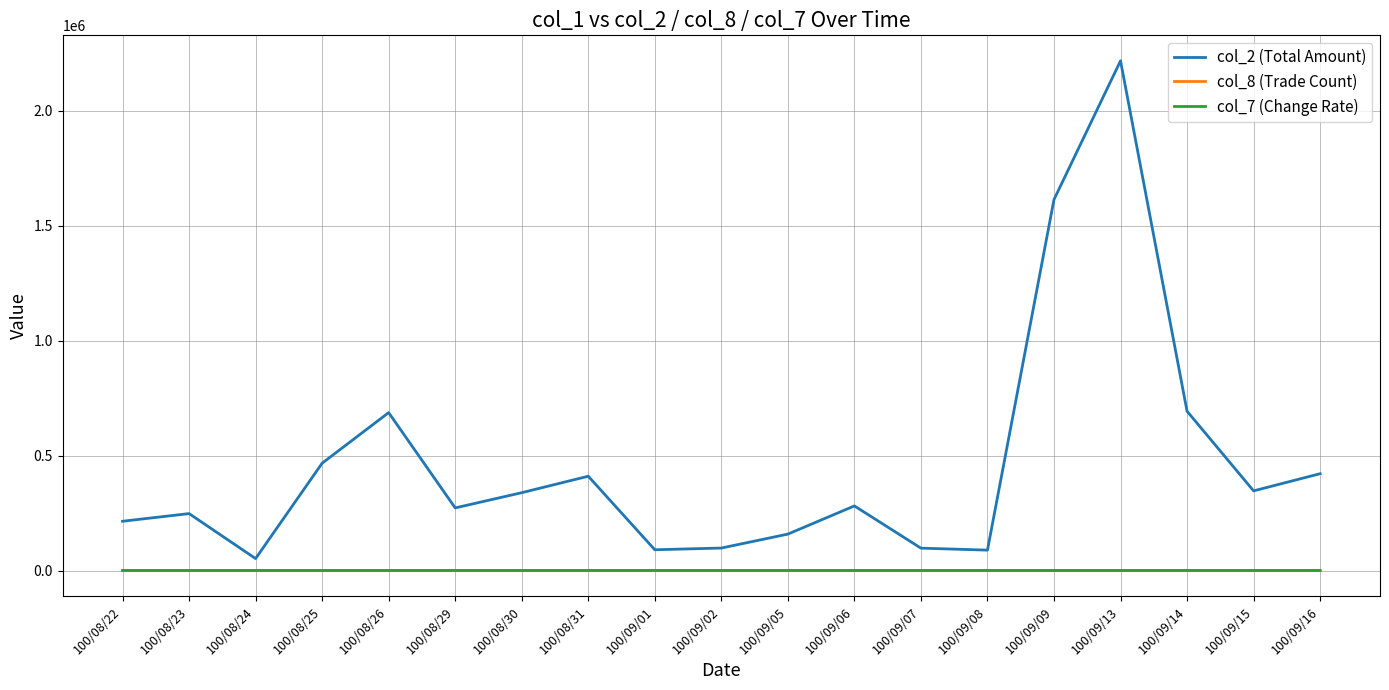

Does the chart have visible grid lines?

Yes